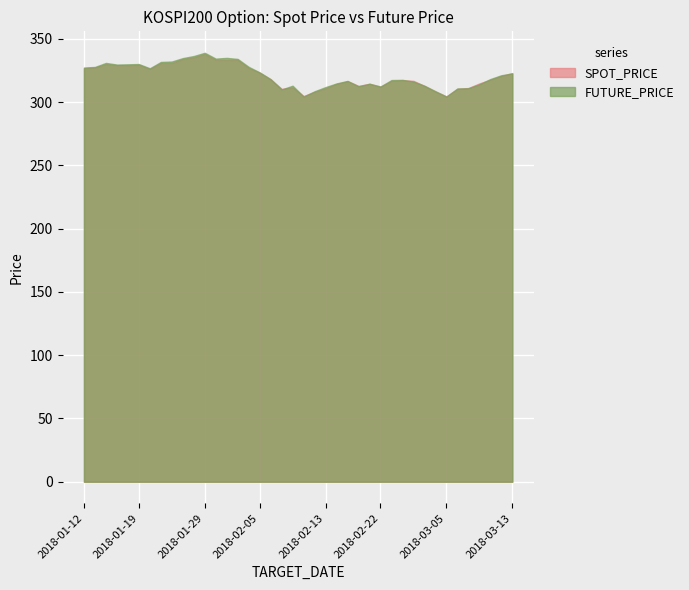

What is the difference between the maximum and minimum values in the SPOT_PRICE series?

33.5